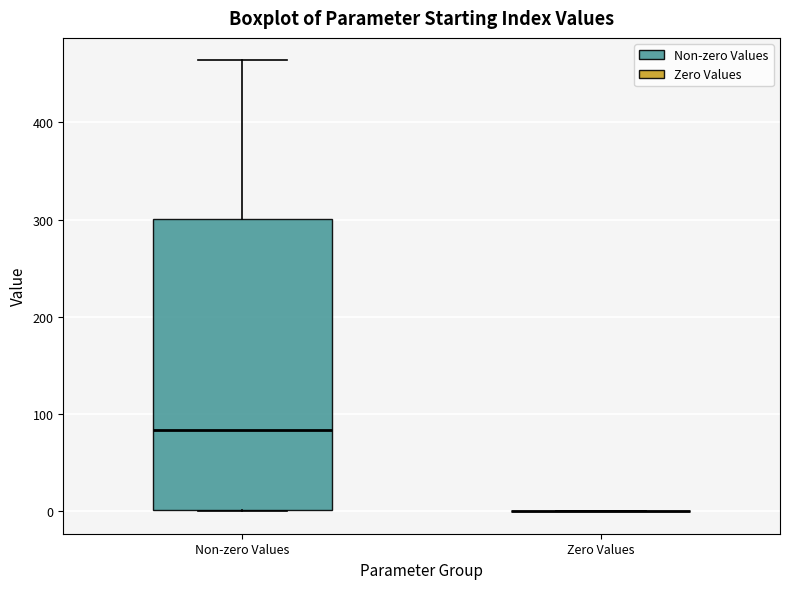

Reading left to right, read every box against the y-axis: the position of its median line, the range the box covers, and the ends of its whiskers. The values are not printed on the chart, so give them approximately, as read against the axis.

Non-zero Values: median 80, box 0 to 300, whiskers 0 to 460
Zero Values: box collapsed to a line at 0, whiskers 0 to 0